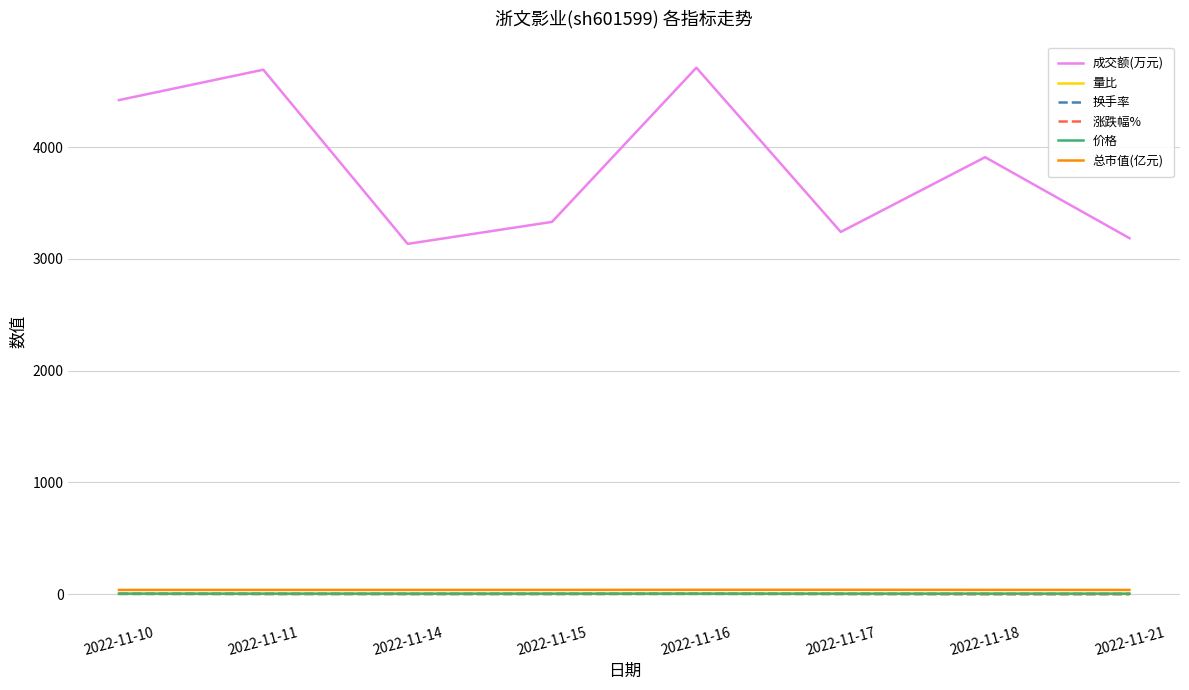

Which series has the largest range (max minus min)?

成交额(万元)